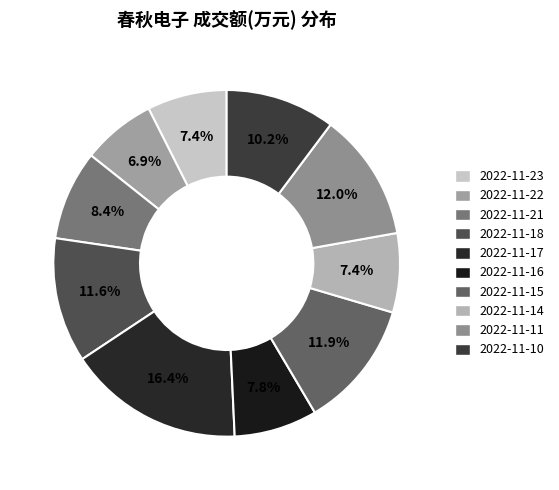

Approximately how many times larger is the value at 2022-11-11 compared to 2022-11-16?

1.5